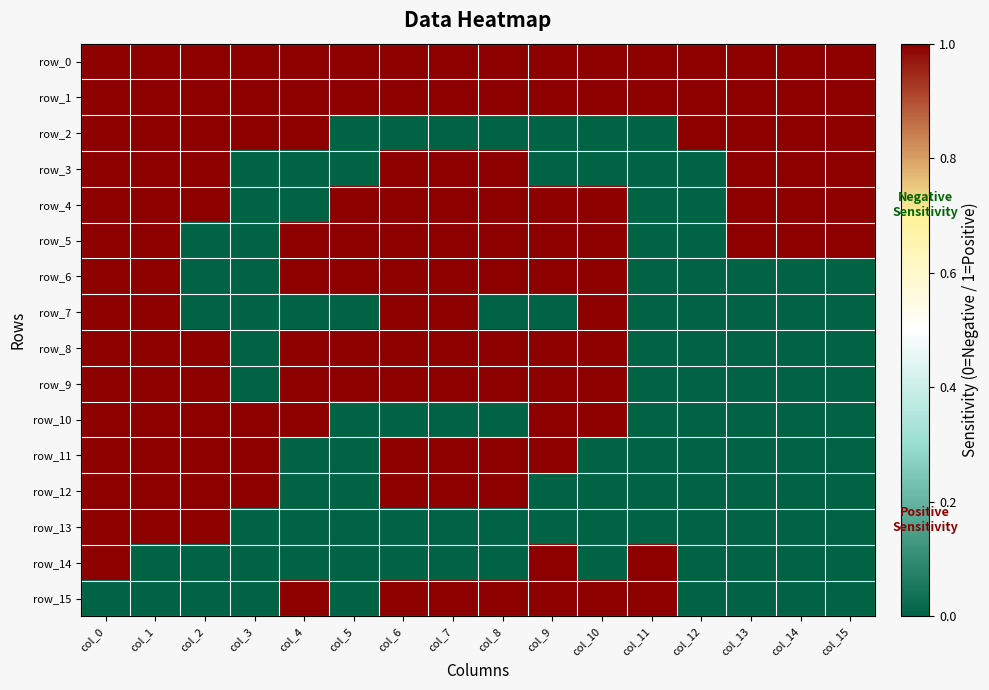

Reading left to right, extract all data points from this chart.

row_0: 1	1	1	1	1	1	1	1	1	1	1	1	1	1	1	1
row_1: 1	1	1	1	1	1	1	1	1	1	1	1	1	1	1	1
row_2: 1	1	1	1	1	0	0	0	0	0	0	0	1	1	1	1
row_3: 1	1	1	0	0	0	1	1	1	0	0	0	0	1	1	1
row_4: 1	1	1	0	0	1	1	1	1	1	1	0	0	1	1	1
row_5: 1	1	0	0	1	1	1	1	1	1	1	0	0	1	1	1
row_6: 1	1	0	0	1	1	1	1	1	1	1	0	0	0	0	0
row_7: 1	1	0	0	0	0	1	1	0	0	1	0	0	0	0	0
row_8: 1	1	1	0	1	1	1	1	1	1	1	0	0	0	0	0
row_9: 1	1	1	0	1	1	1	1	1	1	1	0	0	0	0	0
row_10: 1	1	1	1	1	0	0	0	0	1	1	0	0	0	0	0
row_11: 1	1	1	1	0	0	1	1	1	1	0	0	0	0	0	0
row_12: 1	1	1	1	0	0	1	1	1	0	0	0	0	0	0	0
row_13: 1	1	1	0	0	0	0	0	0	0	0	0	0	0	0	0
row_14: 1	0	0	0	0	0	0	0	0	1	0	1	0	0	0	0
row_15: 0	0	0	0	1	0	1	1	1	1	1	1	0	0	0	0